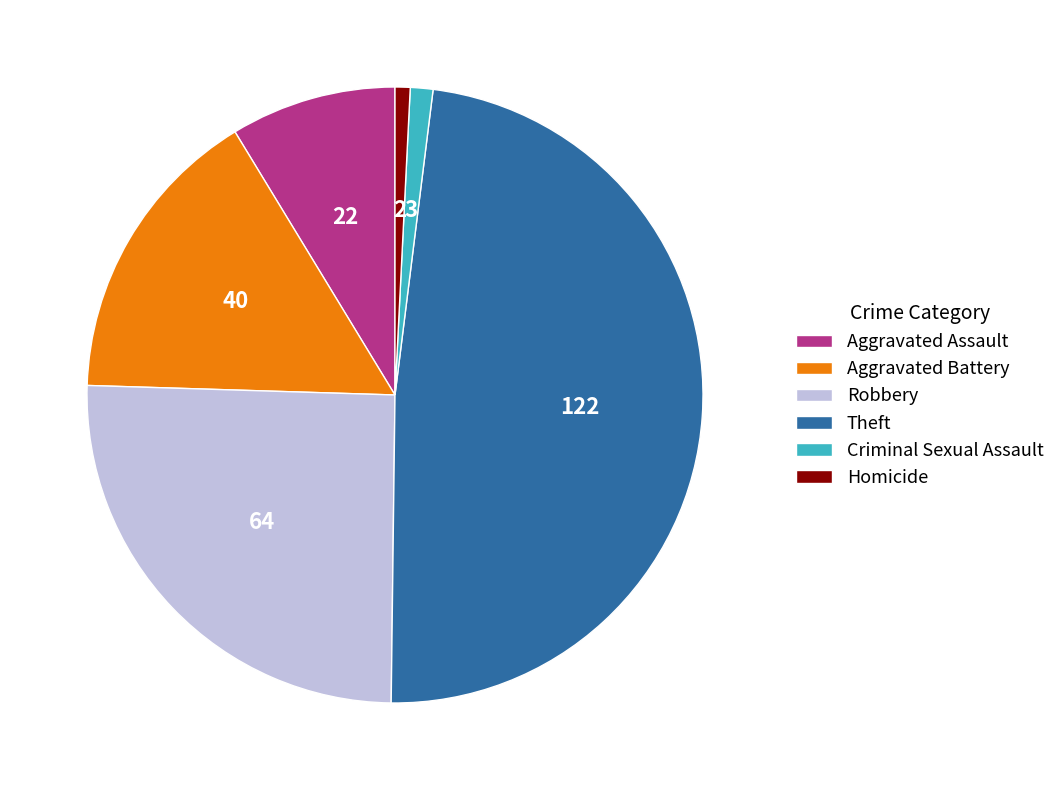

Which slice is the largest?

Theft